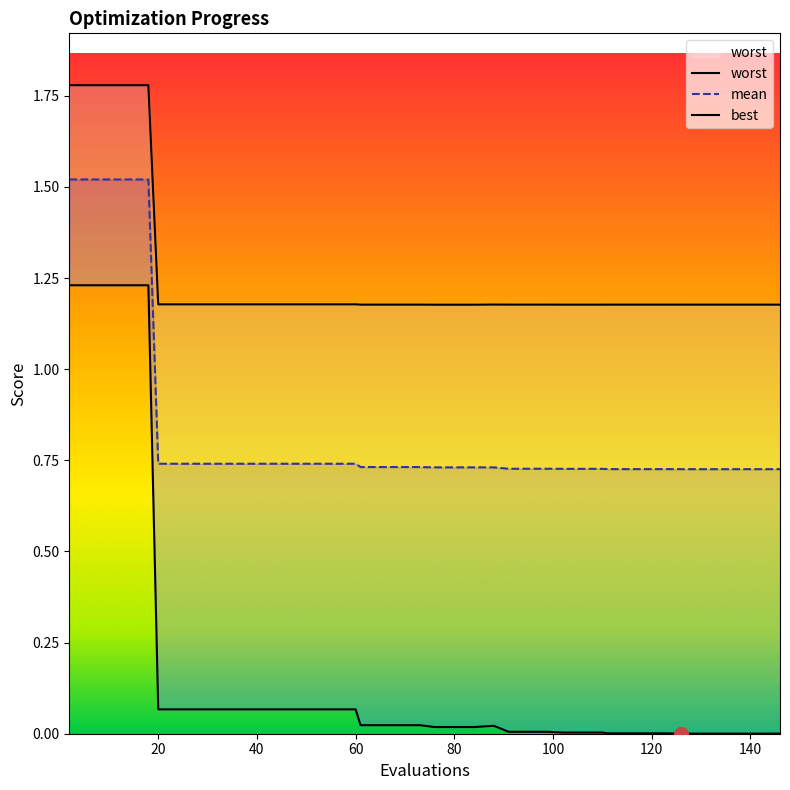

What is the difference between the maximum and minimum values in the mean series?

0.8